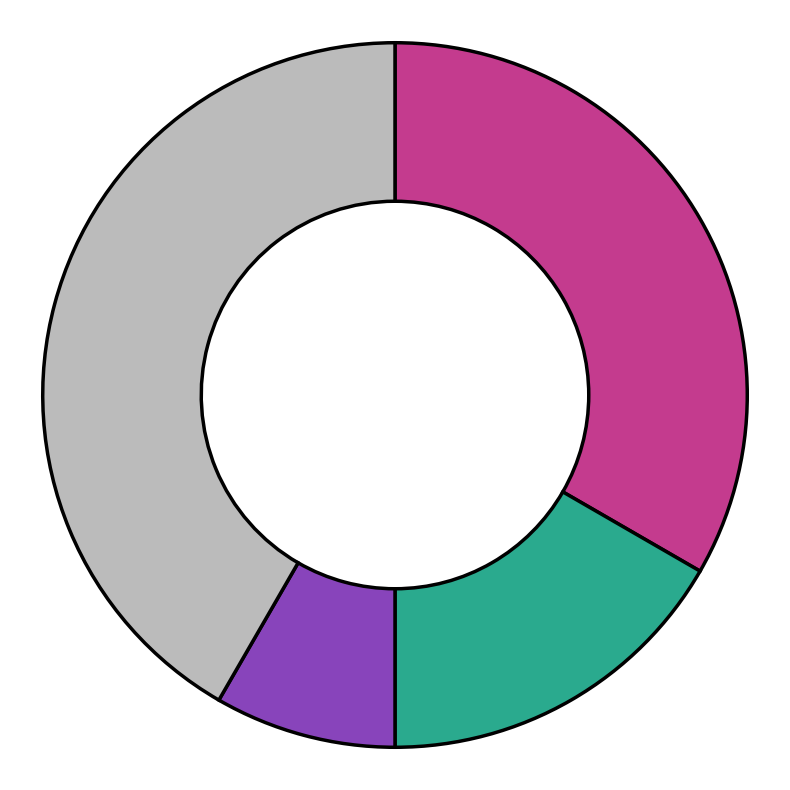

Is there any slice that represents more than half of the pie?

No